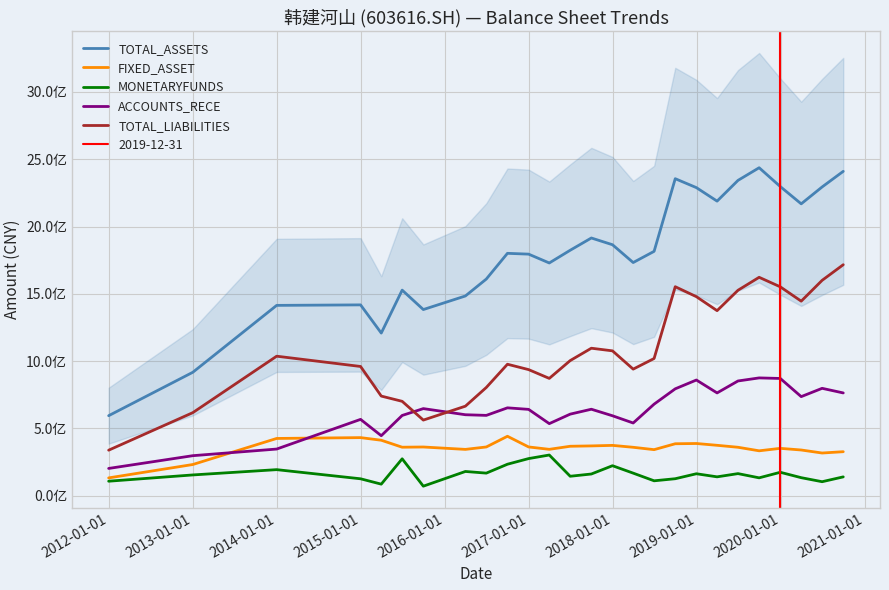

What is the sum of the FIXED_ASSET values at 2017-01-01 and 2020-01-01?

801884997.8